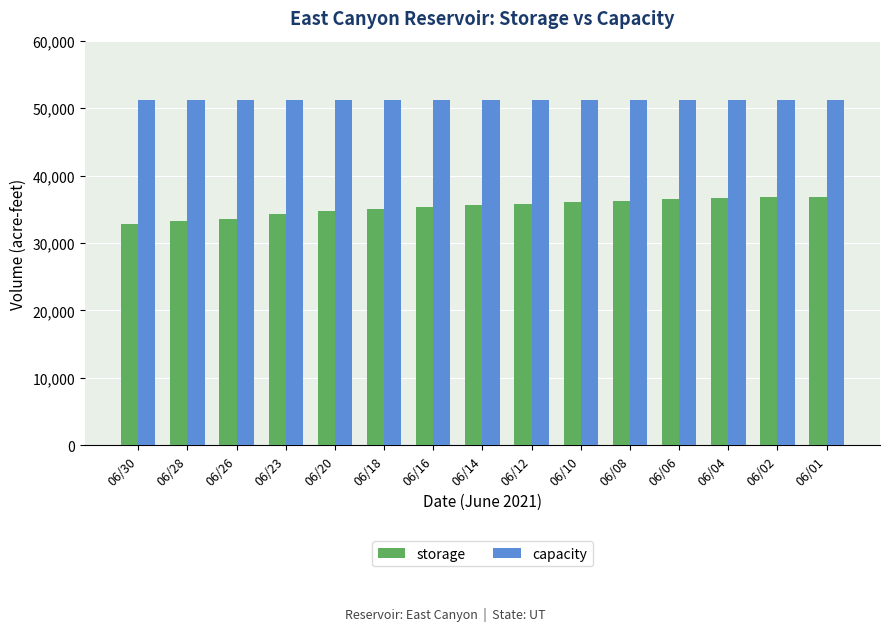

List the series in order of their peak value, highest first.

capacity, storage